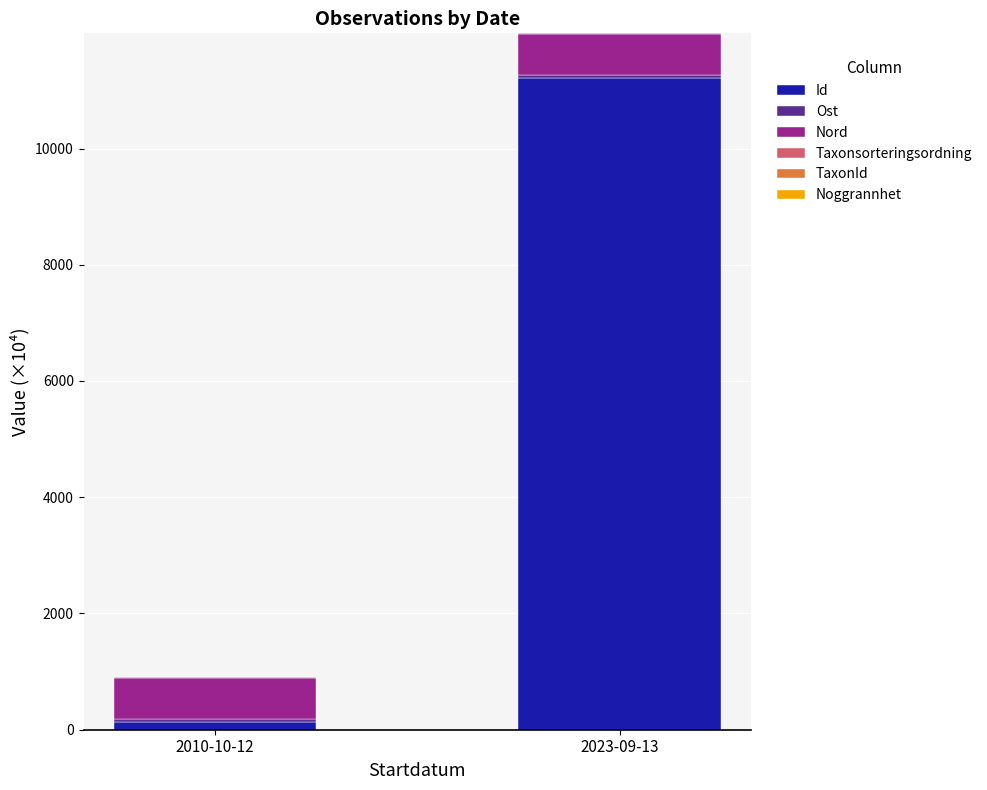

Where is Id nearest to the value 5668?

2010-10-12